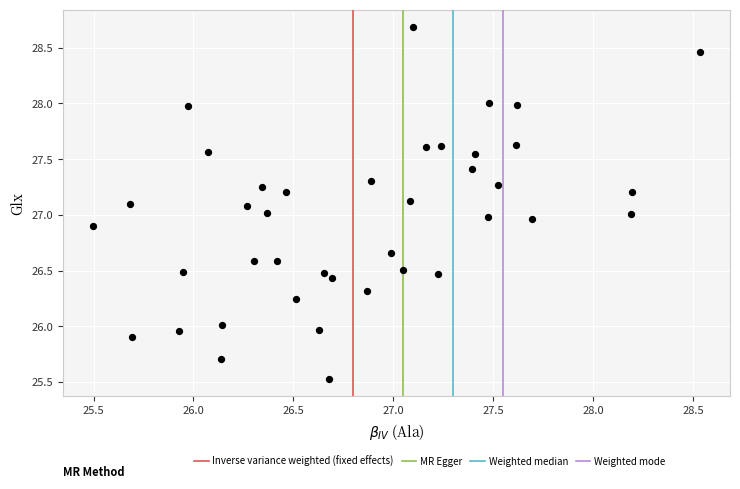

What is the range of X values (max minus min)?

3.0